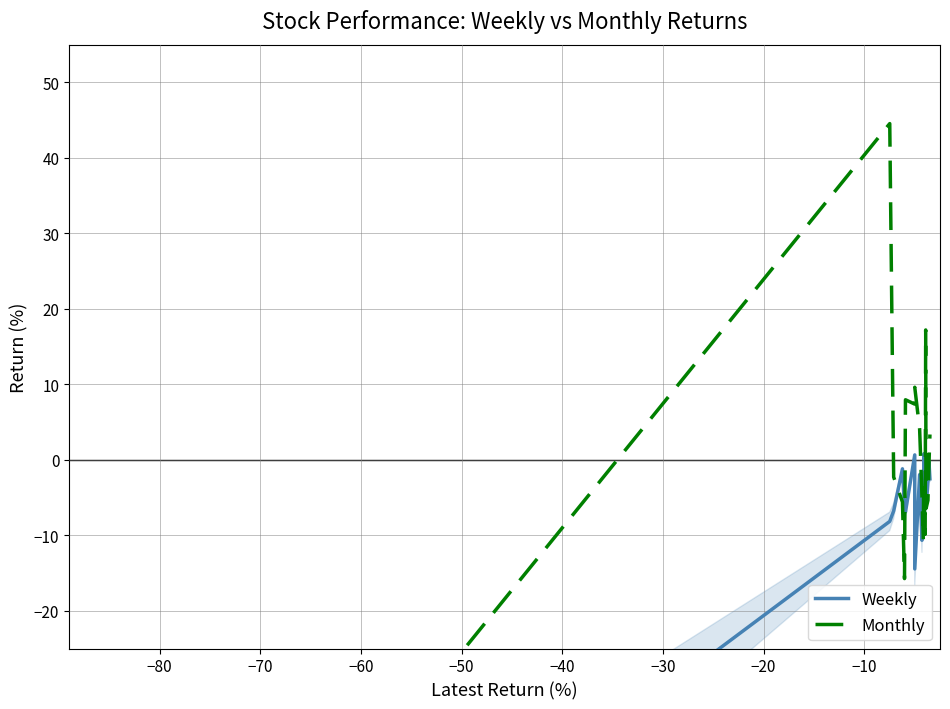

Does the chart display data point markers on the line(s)?

No